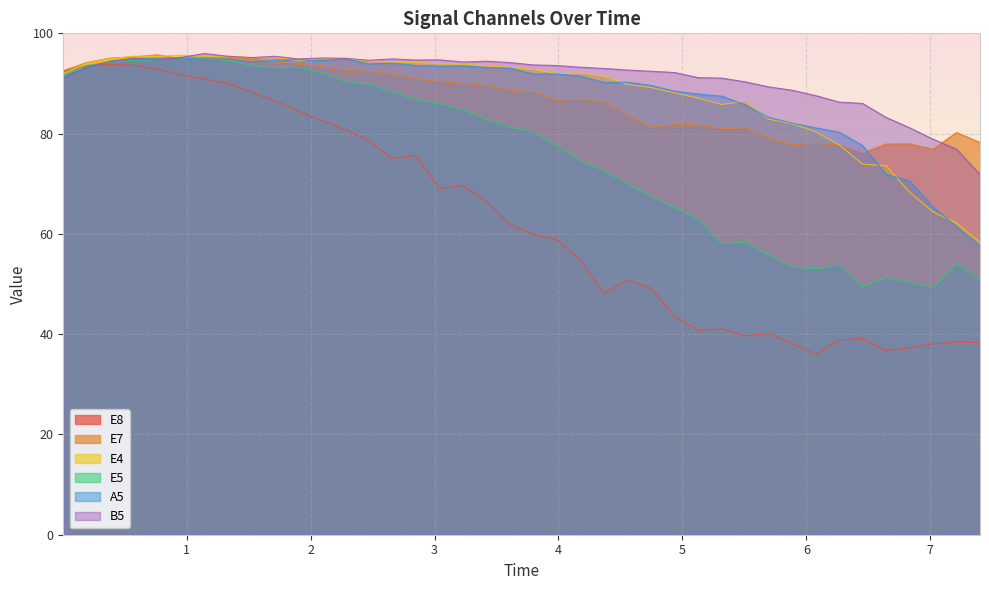

Reading left to right, extract all data points from this chart.

E8: 0.0036=92.4	0.1936=93.5	0.3831=93.8	0.5728=93.6	0.7625=92.9	0.9522=91.7	1.1417=90.9	1.3317=90.0	1.5211=88.2	1.7111=86.5	1.9008=84.5	2.0903=82.6	2.28=80.8	2.47=78.6	2.6597=75.0	2.8492=75.7	3.0389=69.1	3.2286=69.7	3.4186=66.5	3.6086=61.9	3.7986=59.9	3.9881=58.9	4.1775=54.7	4.3675=48.1	4.5572=50.9	4.7472=49.1	4.9372=43.5	5.1267=40.8	5.3161=41.1	5.5056=39.7	5.695=40.1	5.885=38.2	6.0747=36.0	6.2644=38.9	6.4542=39.1	6.6439=36.7	6.8331=37.3	7.0225=38.1	7.2122=38.4	7.4019=38.3
E7: 0.0036=92.5	0.1936=94.2	0.3831=95.1	0.5728=95.3	0.7625=95.7	0.9522=94.9	1.1417=95.2	1.3317=95.0	1.5211=94.9	1.7111=94.3	1.9008=93.8	2.0903=93.4	2.28=92.6	2.47=92.5	2.6597=91.9	2.8492=90.9	3.0389=90.4	3.2286=90.0	3.4186=89.6	3.6086=88.6	3.7986=88.4	3.9881=86.6	4.1775=86.9	4.3675=86.3	4.5572=83.8	4.7472=81.2	4.9372=81.8	5.1267=81.8	5.3161=81.0	5.5056=81.2	5.695=79.1	5.885=77.8	6.0747=78.1	6.2644=77.7	6.4542=76.2	6.6439=77.9	6.8331=78.0	7.0225=76.9	7.2122=80.2	7.4019=78.2
E4: 0.0036=92.0	0.1936=94.0	0.3831=95.0	0.5728=95.4	0.7625=95.4	0.9522=95.6	1.1417=95.4	1.3317=95.5	1.5211=95.1	1.7111=95.3	1.9008=94.5	2.0903=95.0	2.28=95.0	2.47=94.5	2.6597=94.2	2.8492=94.2	3.0389=93.9	3.2286=93.9	3.4186=93.5	3.6086=93.2	3.7986=92.8	3.9881=92.0	4.1775=92.0	4.3675=91.4	4.5572=89.8	4.7472=89.2	4.9372=88.1	5.1267=87.1	5.3161=85.8	5.5056=86.4	5.695=82.9	5.885=82.0	6.0747=80.4	6.2644=77.8	6.4542=73.9	6.6439=73.6	6.8331=68.3	7.0225=64.4	7.2122=62.1	7.4019=58.3
E5: 0.0036=91.7	0.1936=93.6	0.3831=94.2	0.5728=94.6	0.7625=94.7	0.9522=95.2	1.1417=94.9	1.3317=94.6	1.5211=93.5	1.7111=93.1	1.9008=93.3	2.0903=92.1	2.28=90.4	2.47=89.8	2.6597=88.3	2.8492=86.8	3.0389=86.0	3.2286=84.7	3.4186=82.8	3.6086=81.3	3.7986=80.2	3.9881=77.6	4.1775=74.6	4.3675=72.6	4.5572=70.0	4.7472=67.5	4.9372=65.3	5.1267=62.9	5.3161=58.1	5.5056=58.3	5.695=55.8	5.885=53.4	6.0747=53.0	6.2644=53.9	6.4542=49.4	6.6439=51.3	6.8331=50.4	7.0225=49.2	7.2122=54.1	7.4019=50.9
A5: 0.0036=91.5	0.1936=93.2	0.3831=94.4	0.5728=95.0	0.7625=95.1	0.9522=95.0	1.1417=94.9	1.3317=94.9	1.5211=94.3	1.7111=94.6	1.9008=94.8	2.0903=94.5	2.28=94.9	2.47=93.9	2.6597=94.1	2.8492=93.6	3.0389=93.4	3.2286=93.5	3.4186=93.2	3.6086=93.1	3.7986=91.9	3.9881=91.9	4.1775=91.5	4.3675=90.2	4.5572=90.2	4.7472=89.6	4.9372=88.5	5.1267=87.9	5.3161=87.5	5.5056=85.8	5.695=83.2	5.885=82.1	6.0747=81.1	6.2644=80.3	6.4542=77.6	6.6439=71.9	6.8331=70.6	7.0225=65.4	7.2122=61.4	7.4019=57.6
B5: 0.0036=91.1	0.1936=93.3	0.3831=94.4	0.5728=95.0	0.7625=94.8	0.9522=95.2	1.1417=96.0	1.3317=95.4	1.5211=95.2	1.7111=95.4	1.9008=94.9	2.0903=95.1	2.28=95.0	2.47=94.6	2.6597=94.9	2.8492=94.7	3.0389=94.7	3.2286=94.3	3.4186=94.4	3.6086=94.2	3.7986=93.7	3.9881=93.6	4.1775=93.2	4.3675=93.0	4.5572=92.7	4.7472=92.4	4.9372=92.2	5.1267=91.2	5.3161=91.1	5.5056=90.3	5.695=89.3	5.885=88.7	6.0747=87.6	6.2644=86.3	6.4542=86.0	6.6439=83.2	6.8331=81.2	7.0225=78.9	7.2122=76.9	7.4019=71.8